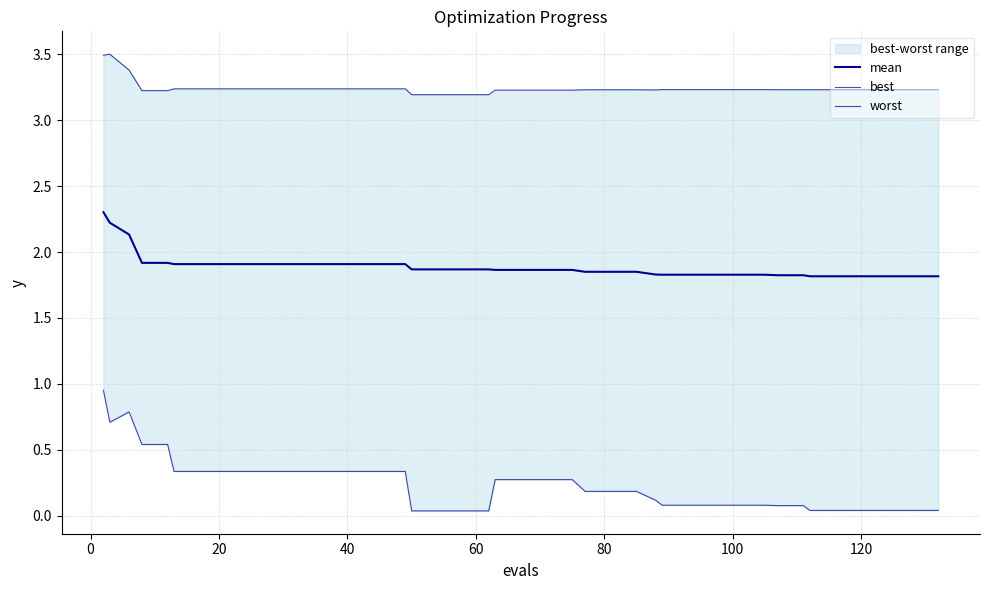

What is the difference between the second highest and second lowest values in the worst series?

0.3